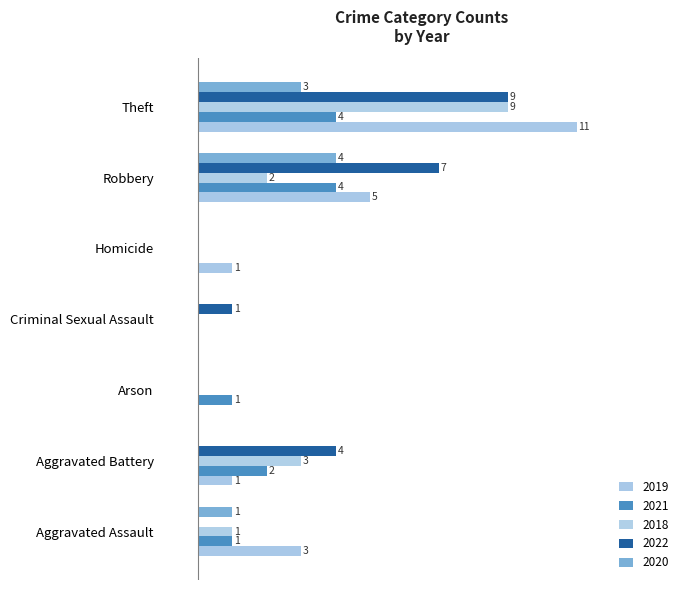

Which label corresponds to the smallest value in the chart?

Arson